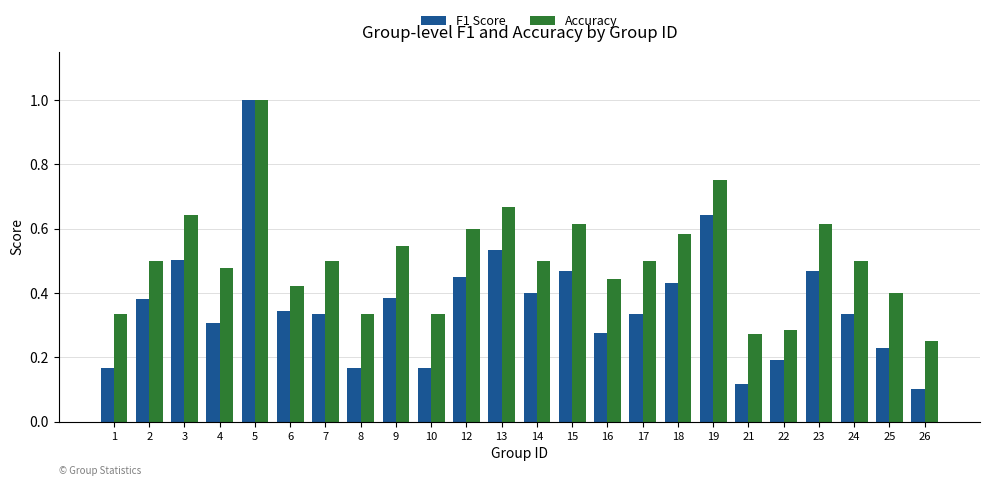

How many groups of bars are there?

24